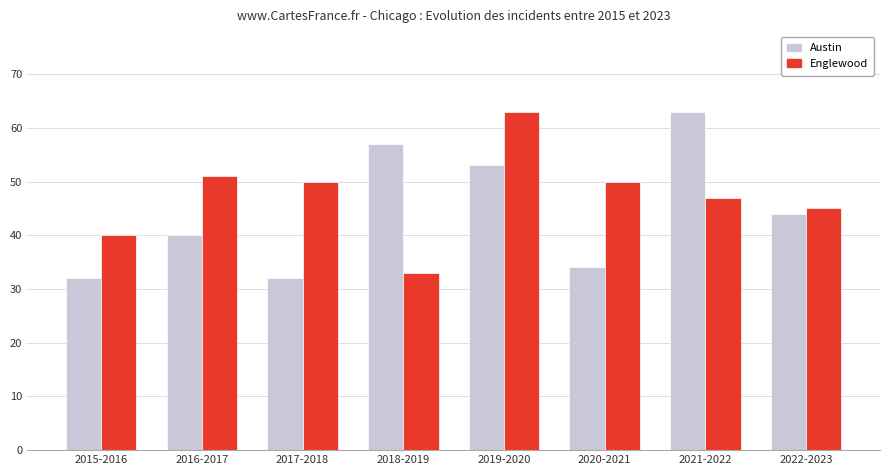

Read the Englewood value at 2019-2020.

63